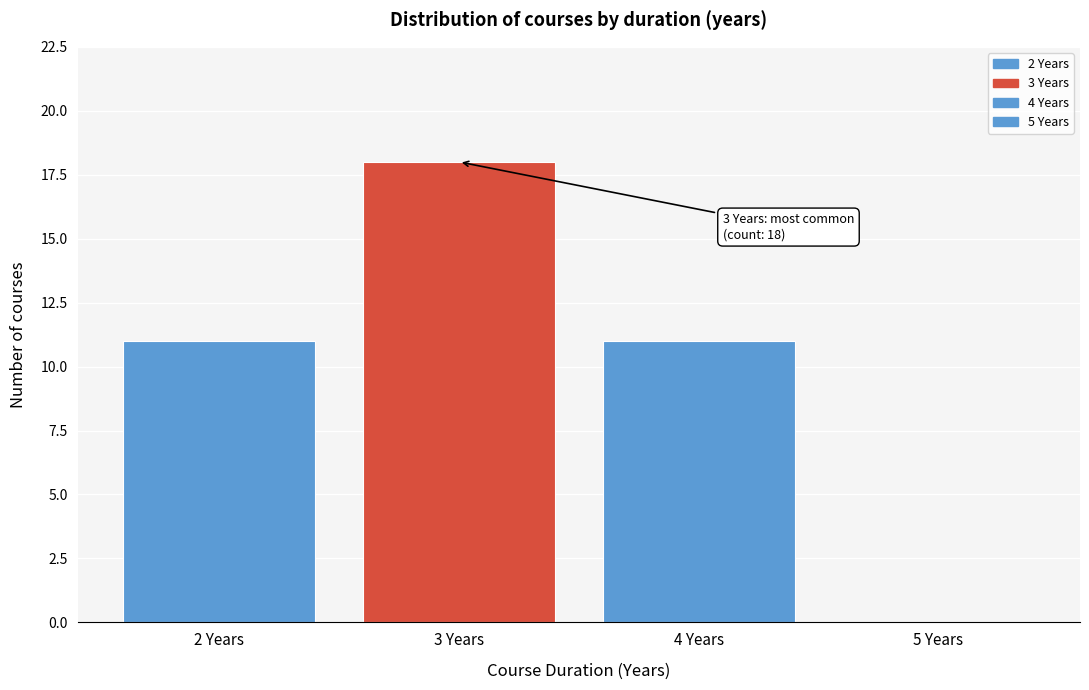

Reading left to right, extract all data points from this chart.

2 Years=11	3 Years=18	4 Years=11	5 Years=0